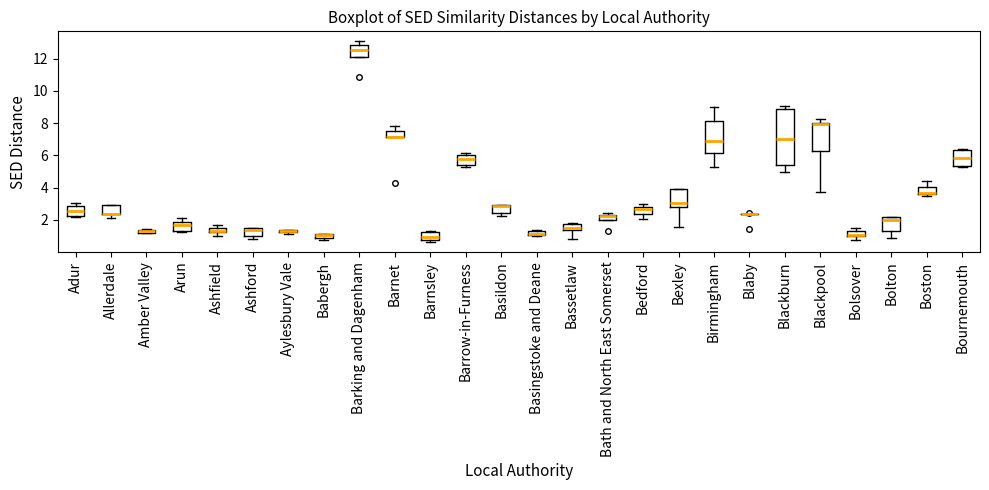

Which box is the tallest, from its lower edge to its upper edge?

Blackburn